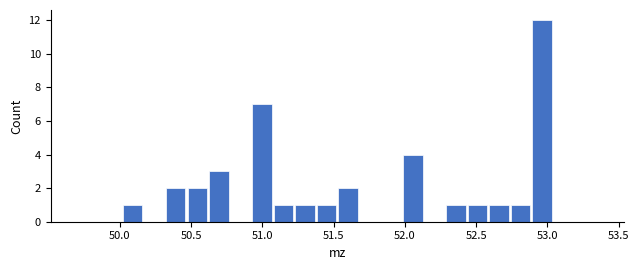

Read against the x-axis, roughly where is the centre of the tallest bar?

52.95